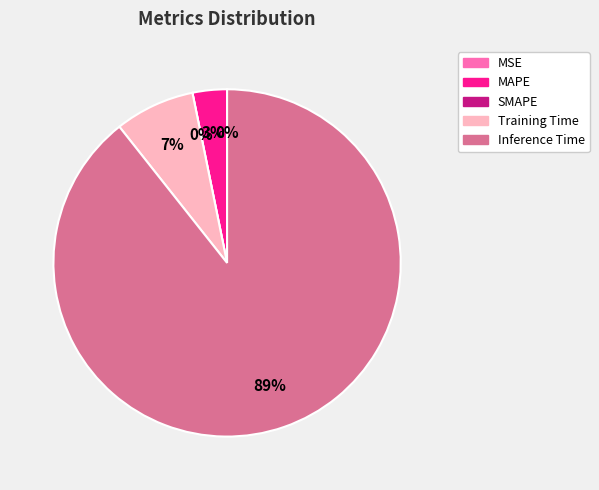

To the nearest percent, what is the average slice percentage?

20%